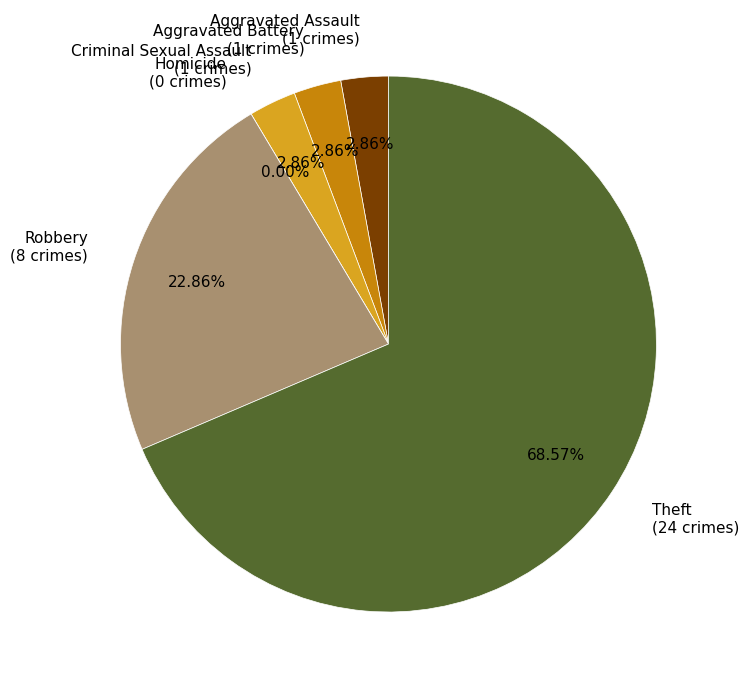

Between Theft and Homicide, which is larger?

Theft